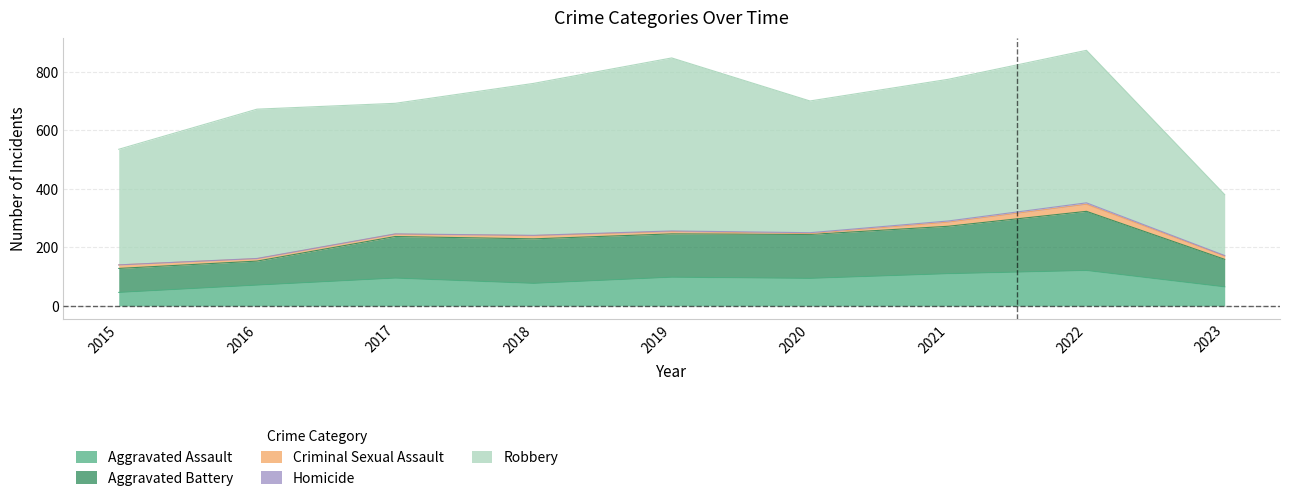

What is the maximum value for Aggravated Battery?

202